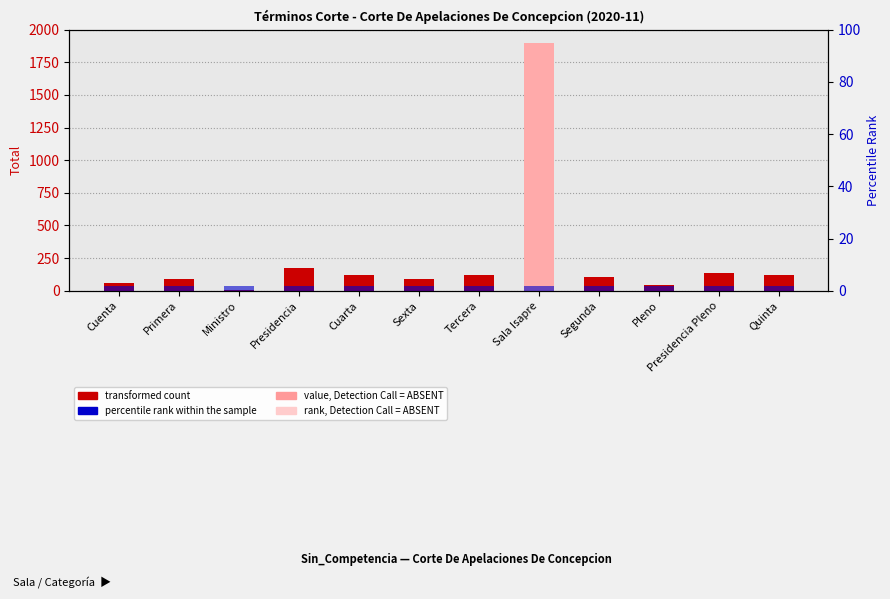

Reading left to right, list all the values displayed in this chart.

Total: 62	89	2	174	117	93	118	1895	105	42	134	118
percentile rank within the sample: 2	2	2	2	2	2	2	2	2	2	2	2